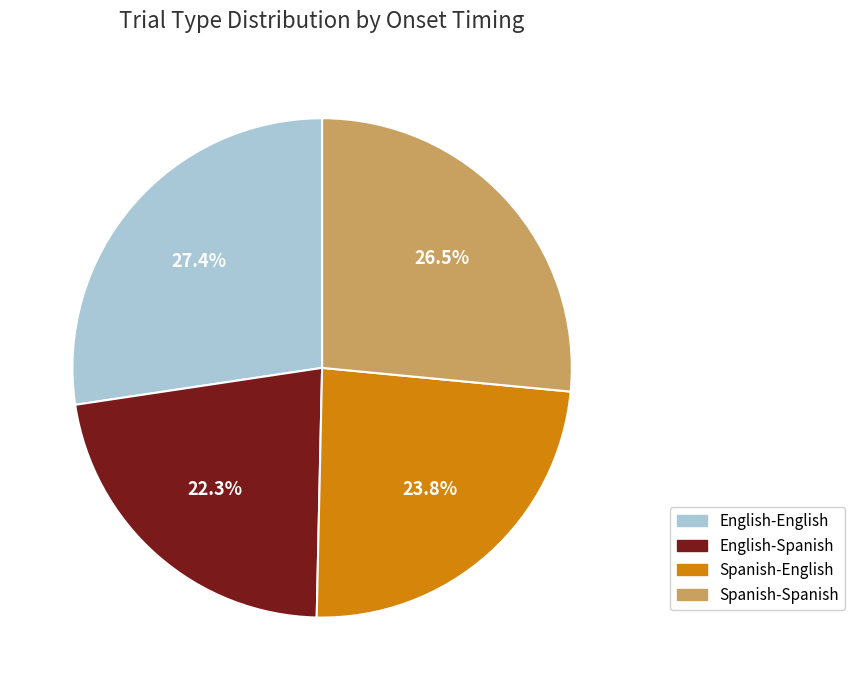

Count the number of slices in the pie.

4